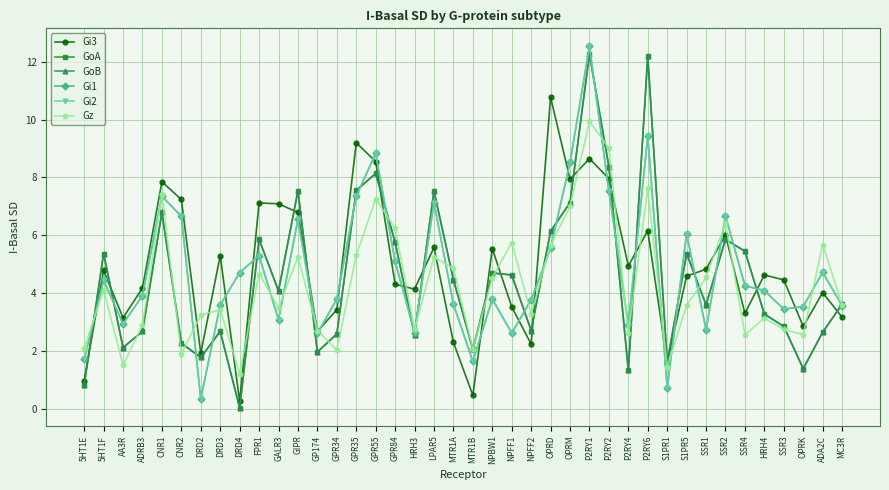

What is the label of the 36th point from the left?

HRH4